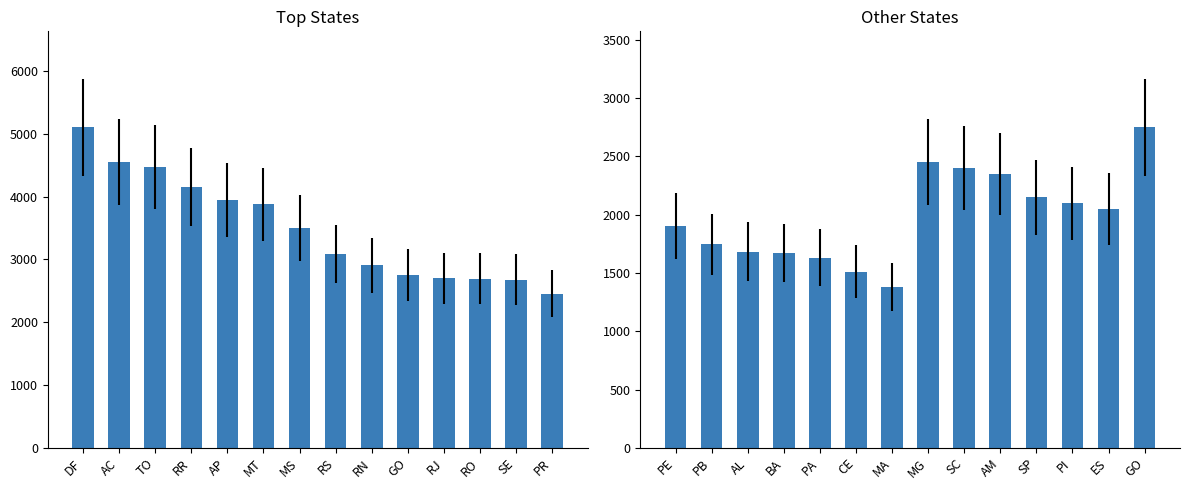

What is the average value?

1984.2